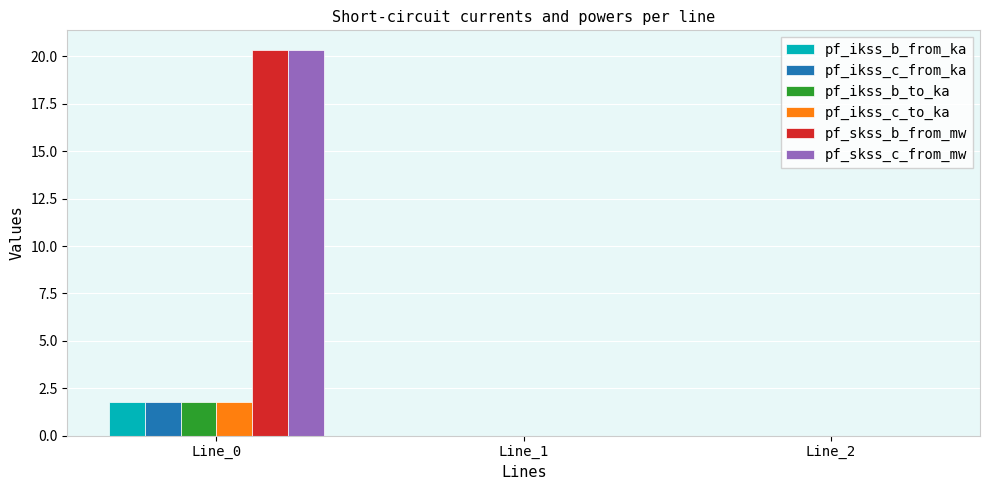

The pf_ikss_c_from_ka series shows 0.8 at Line_2. True or false?

False